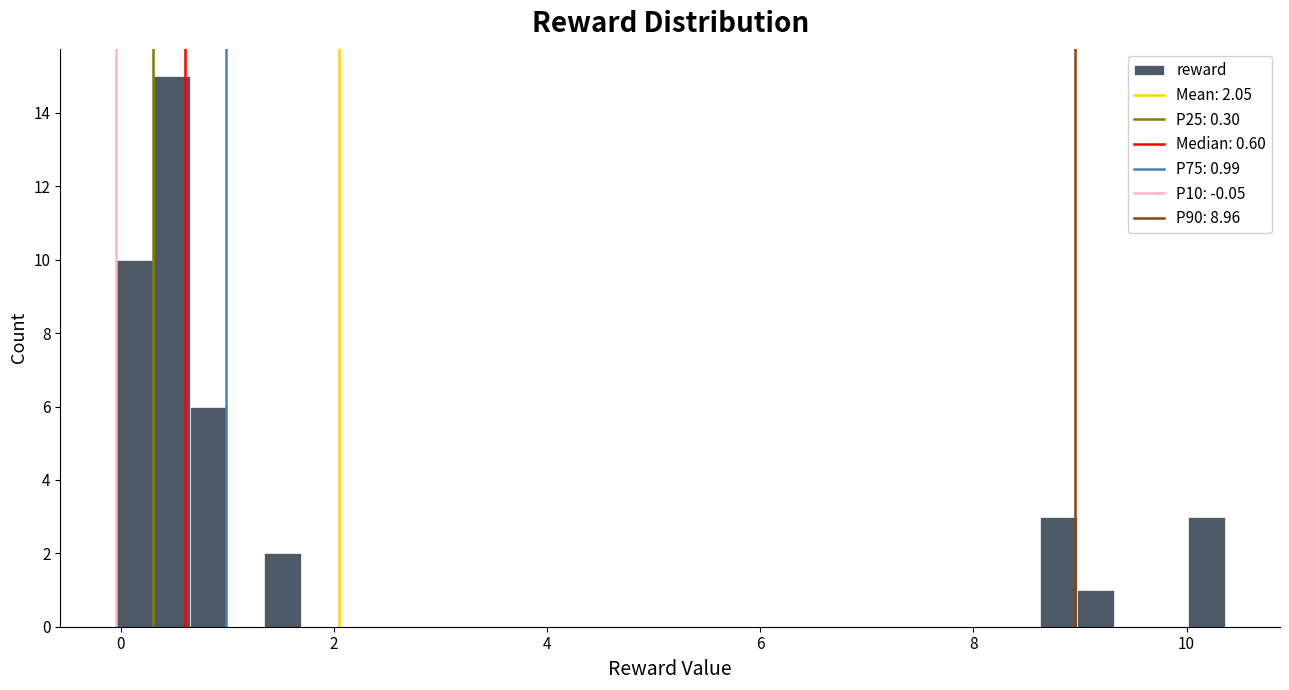

Around what value on the x-axis is the tallest bar? Give the approximate position of its centre, as read against the axis.

0.4